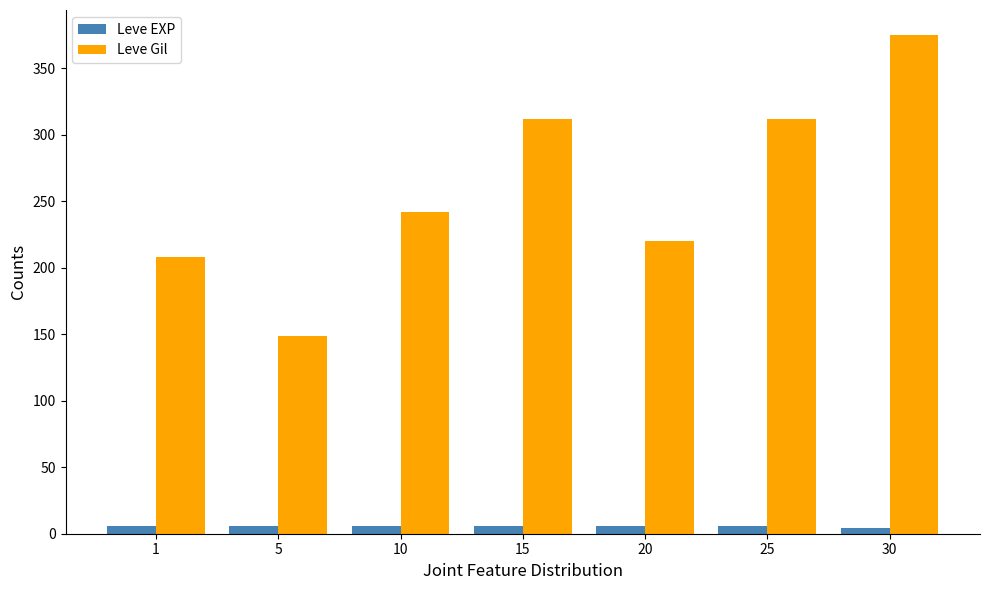

The value of Leve EXP at 15 is 6. True or false?

True